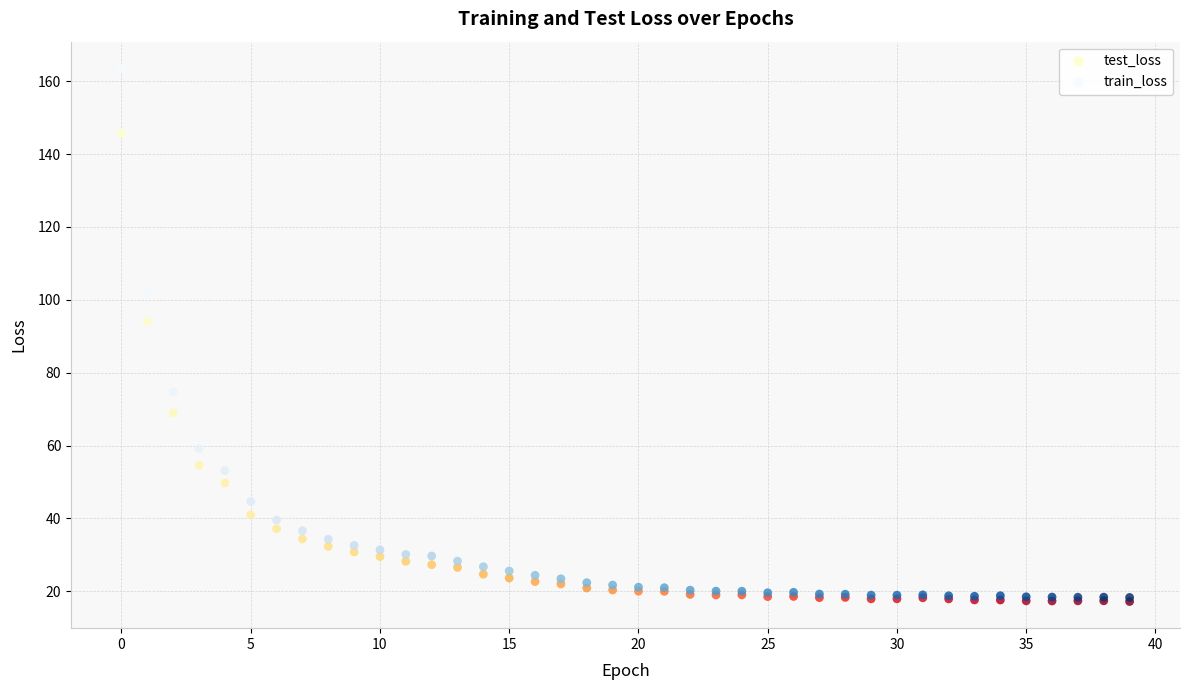

Across all series, what Y value is closest to 90?

94.0